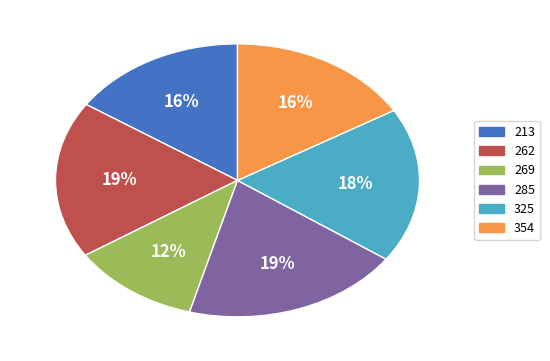

Which category has the smallest portion of the pie?

269